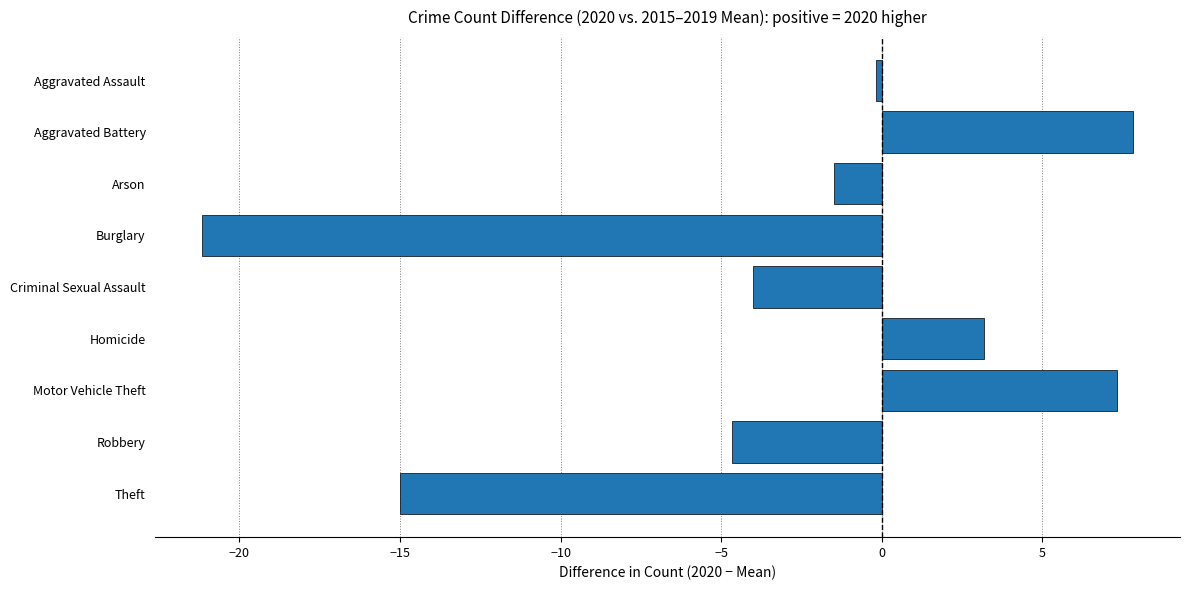

Which category has the highest value across all series?

Aggravated Battery